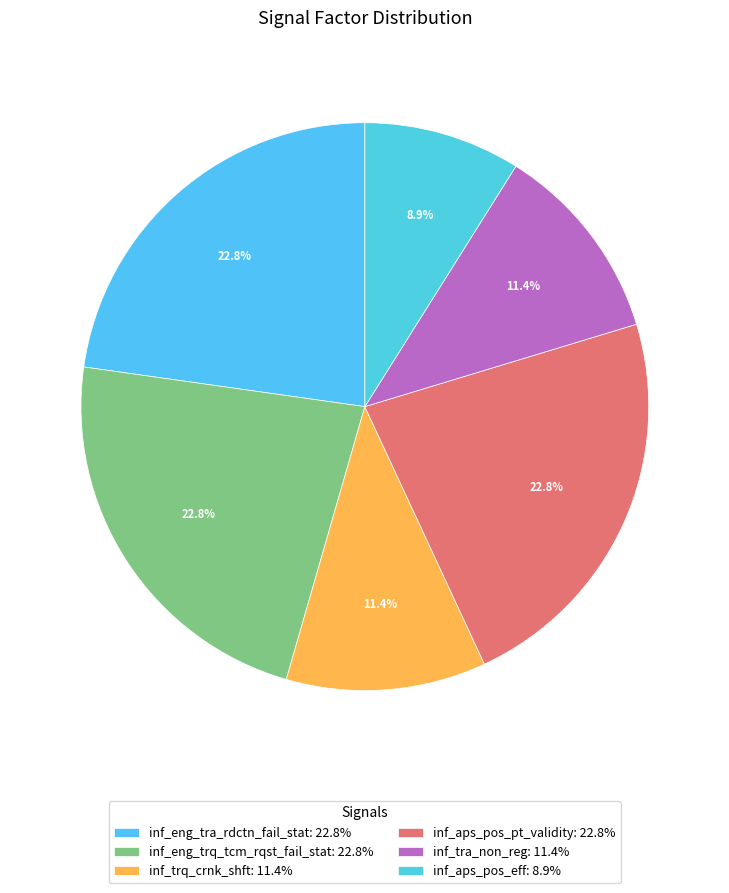

True or false: inf_eng_tra_rdctn_fail_stat accounts for 33% of the total.

False